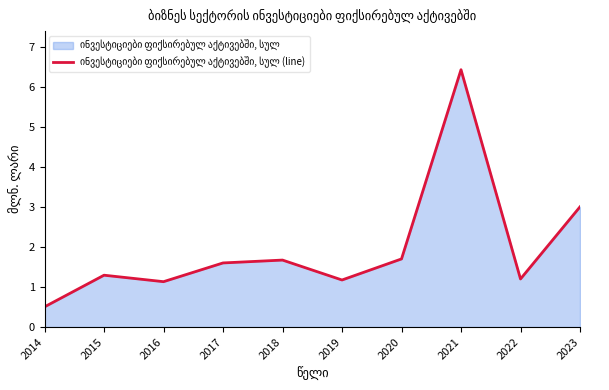

What is the ratio of the value at 2020 to the value at 2016?

1.5